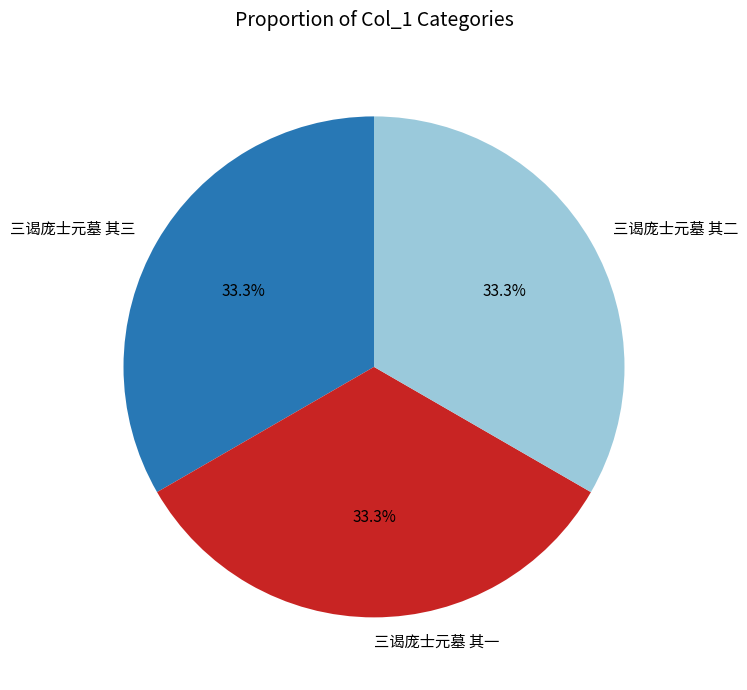

Combined, do 三谒庞士元墓 其二 and 三谒庞士元墓 其一 account for over 50%?

Yes